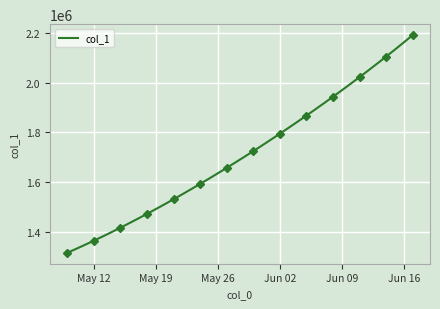

What is the difference between the maximum and second lowest values?

861241.4